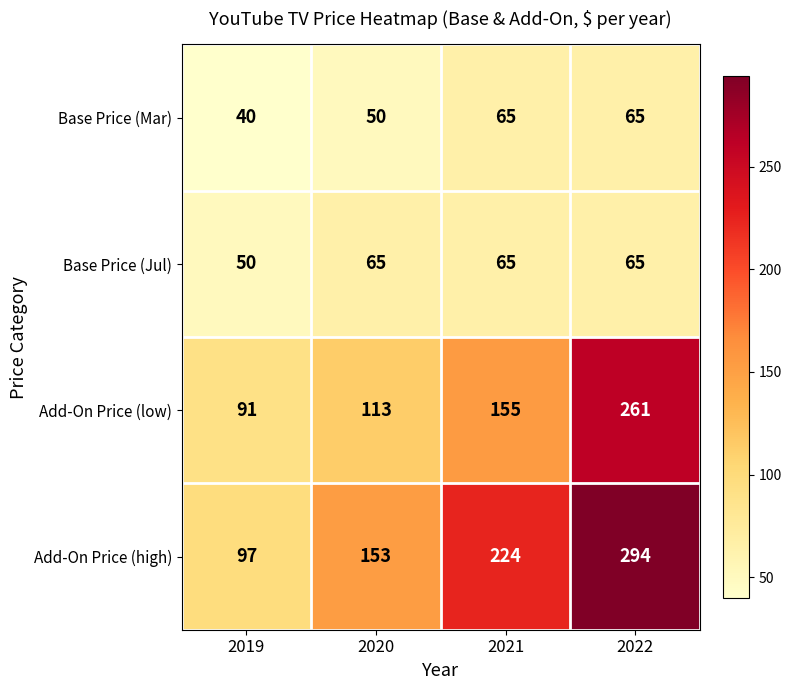

What is the difference between the maximum and second lowest values in the Base Price (Mar) series?

15